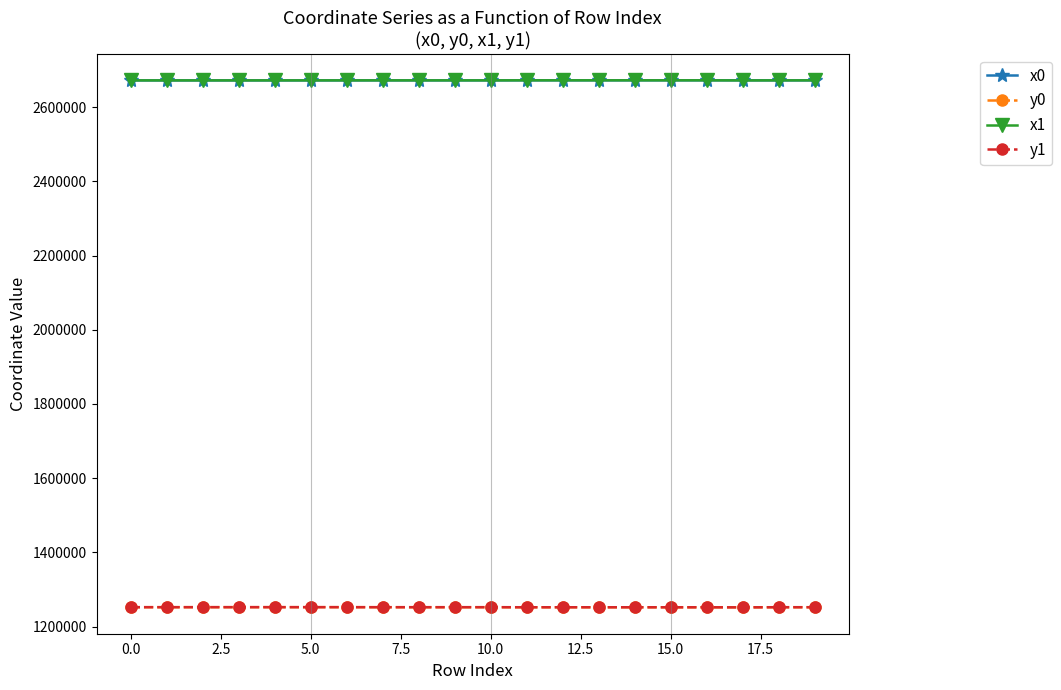

True or false: x0 and y0 cross at least once.

False